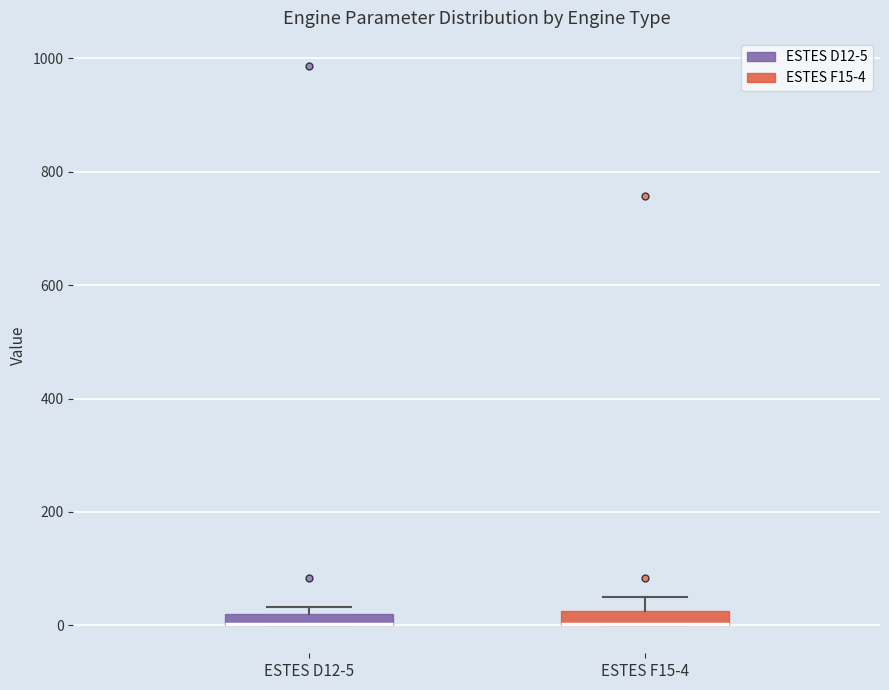

Where is the lower edge of the box for ESTES D12-5 on the y-axis? The values are not printed on the chart, so give them approximately, as read against the axis.

0